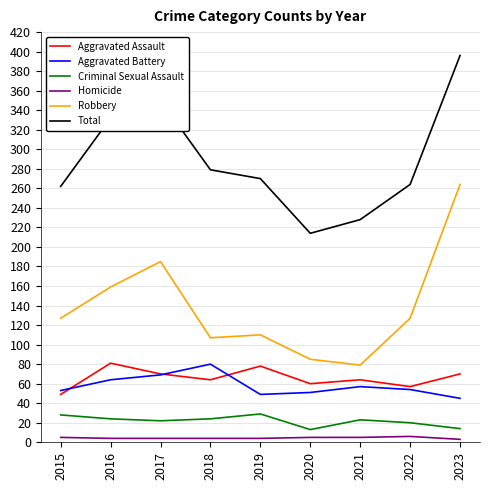

At which label does Criminal Sexual Assault first exceed 23?

2015